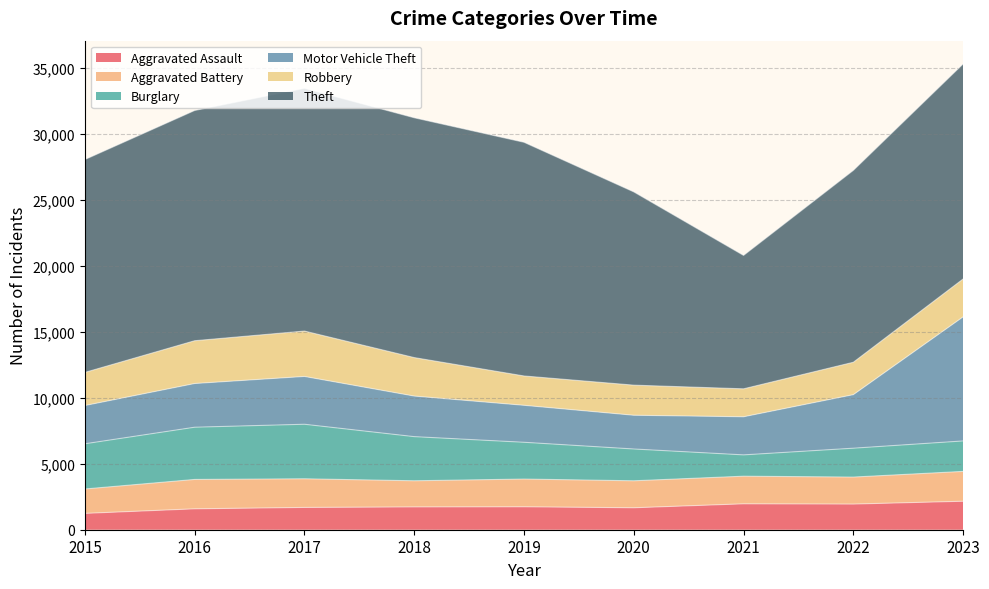

How many distinct data groups are displayed?

6